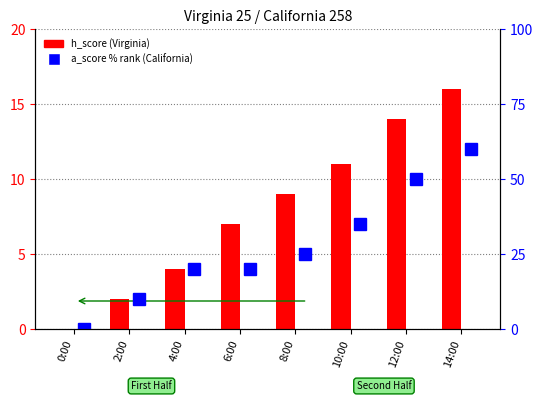

What is the difference between the highest and lowest values at 8:00?

16